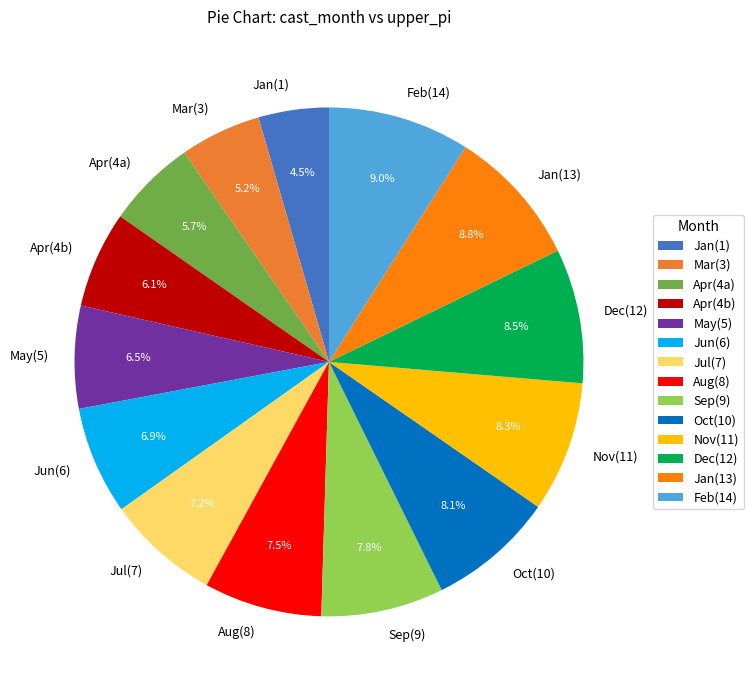

How many segments does this pie chart have?

14